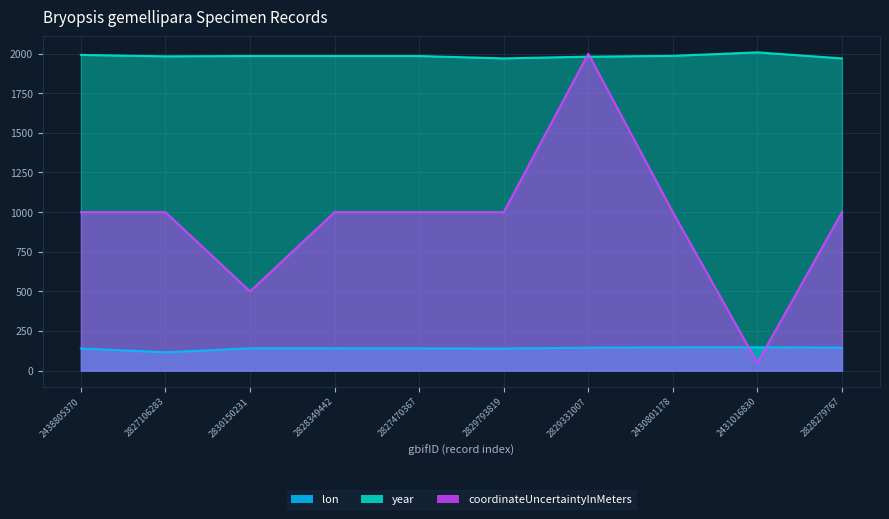

What is the sum of all coordinateUncertaintyInMeters values?

9550.0